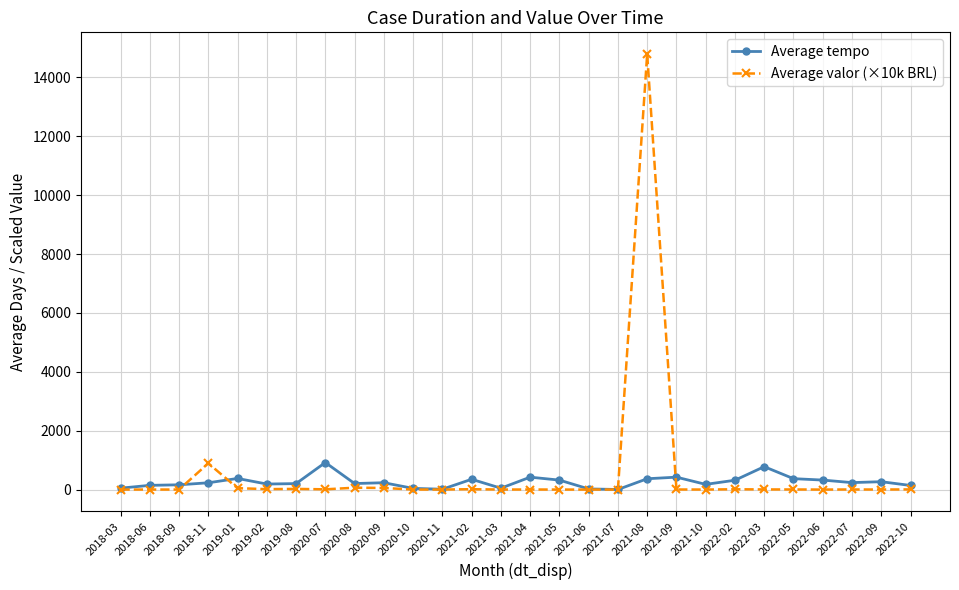

True or false: Average tempo and Average valor (×10k BRL) intersect in this chart.

True